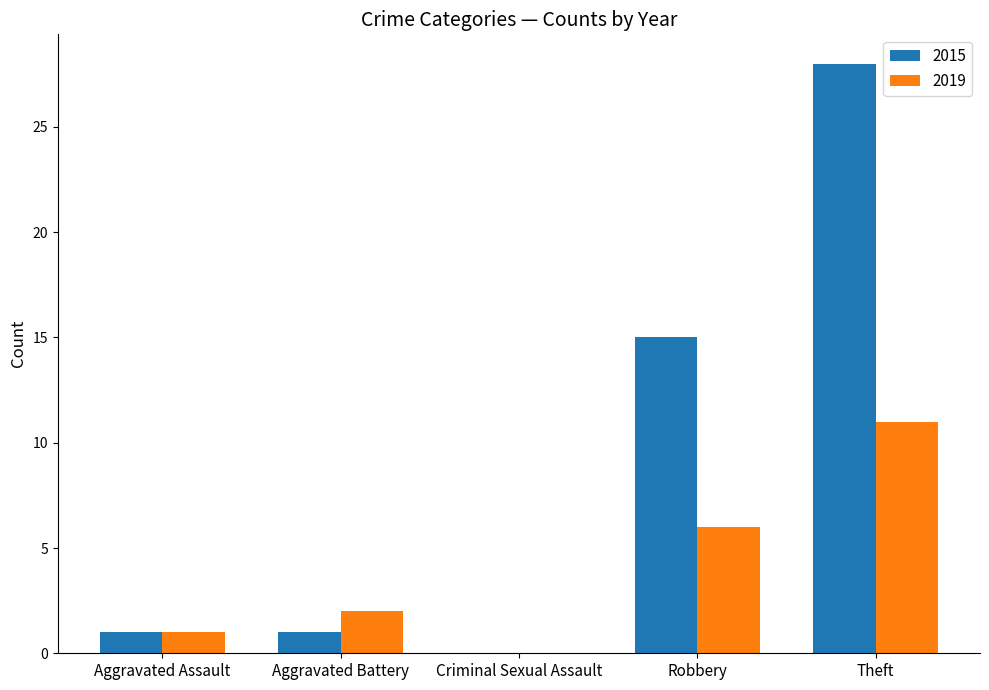

What are all the series names shown in the legend?

2015, 2019